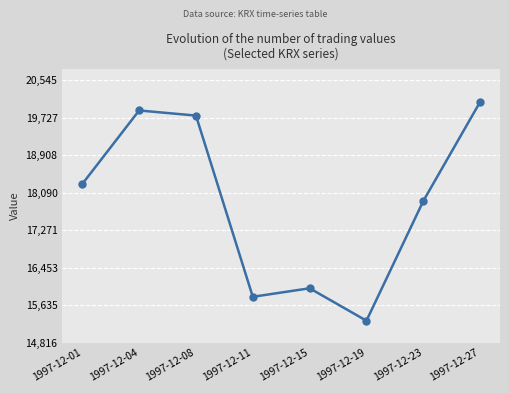

Which label corresponds to the largest value in the chart?

1997-12-27